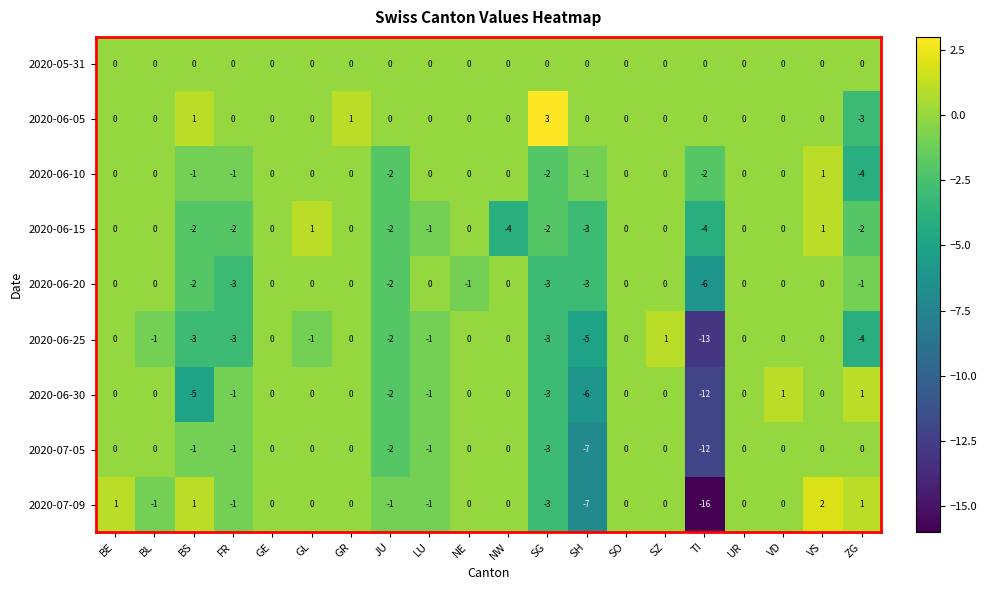

Count the number of categories in the chart.

20